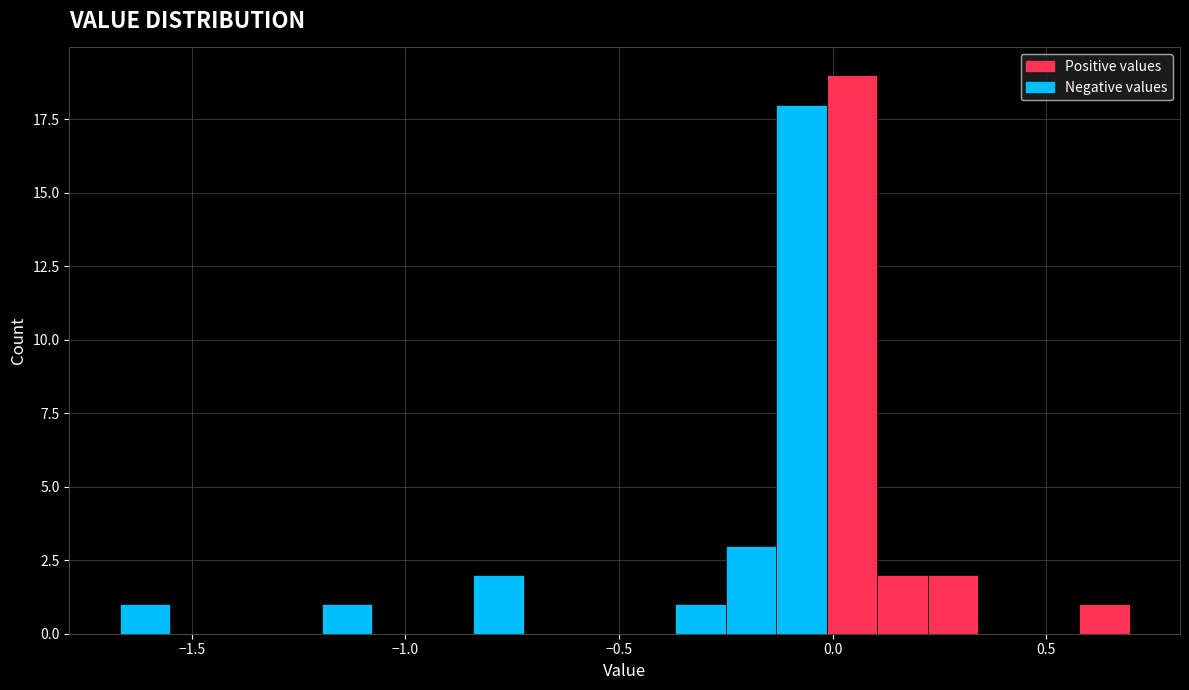

Around what value on the x-axis is the tallest bar? Give the approximate position of its centre, as read against the axis.

0.05